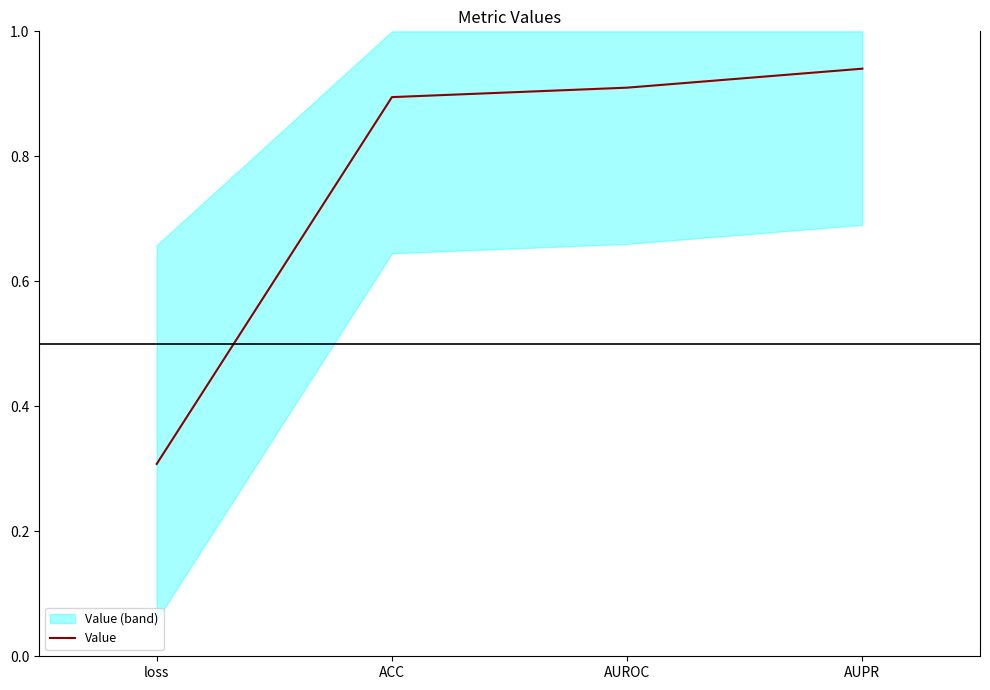

List the labels in order of value, smallest first.

loss, ACC, AUROC, AUPR